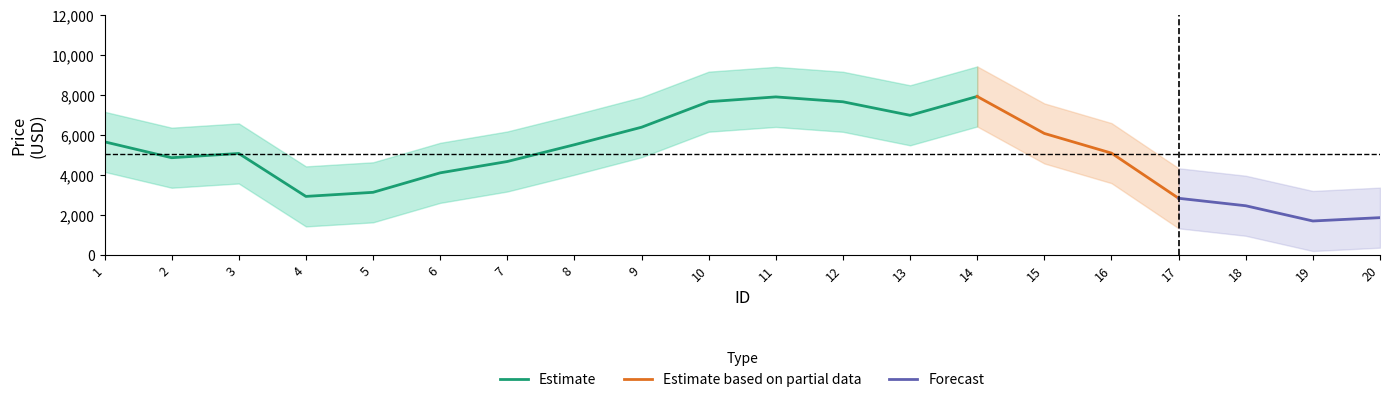

True or false: the data shows 10372 at 15.

False